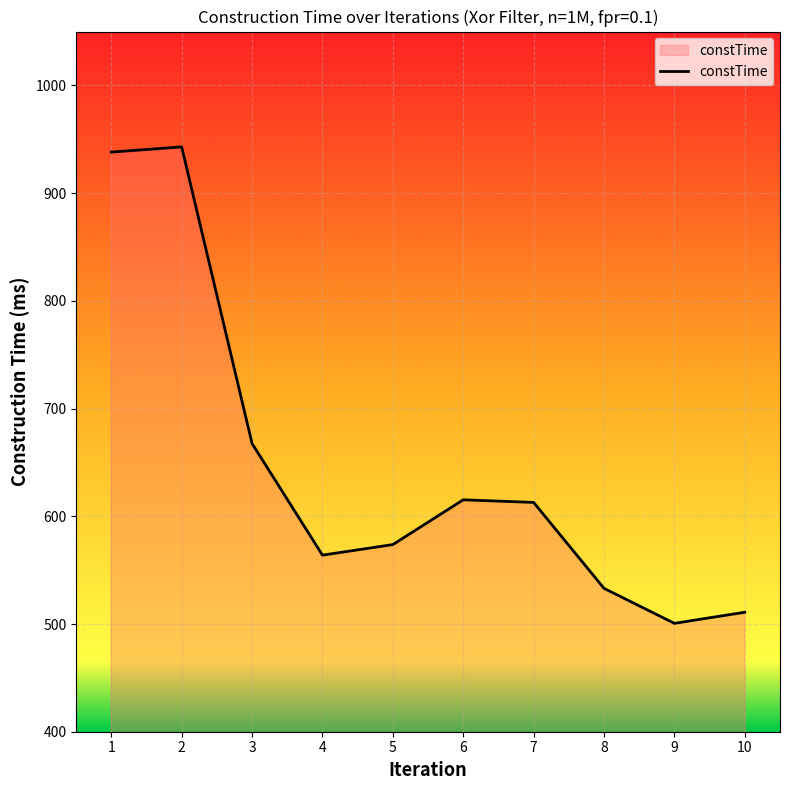

How many lines are shown in the chart?

1